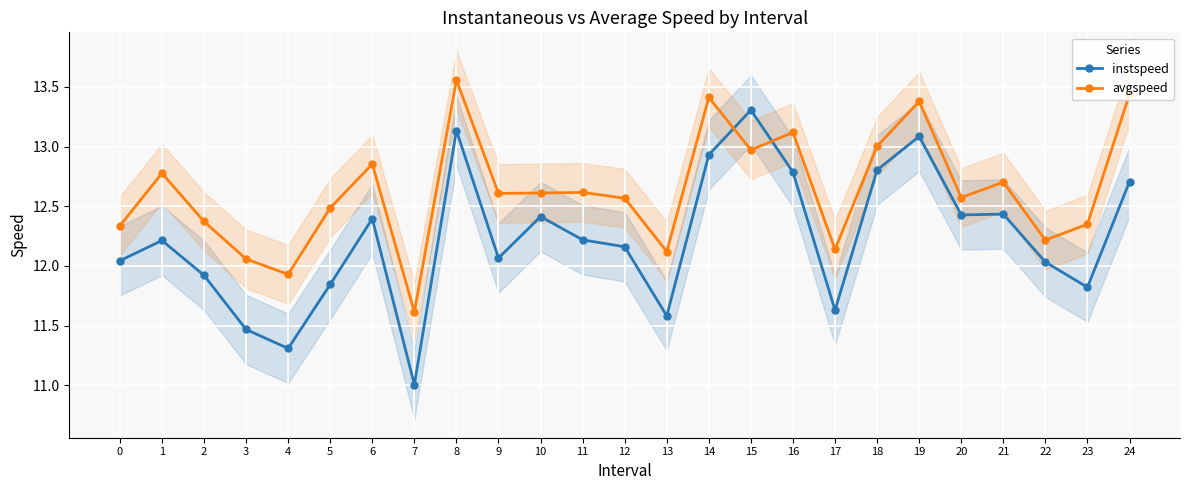

What is the total value across all series at 7?

22.6